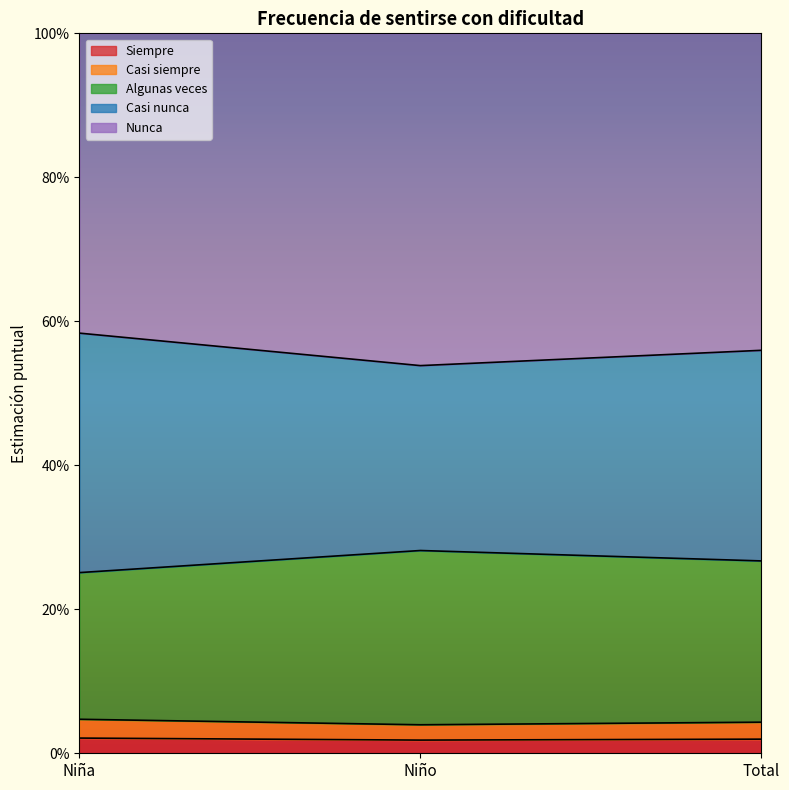

Does the chart display data point markers on the line(s)?

No